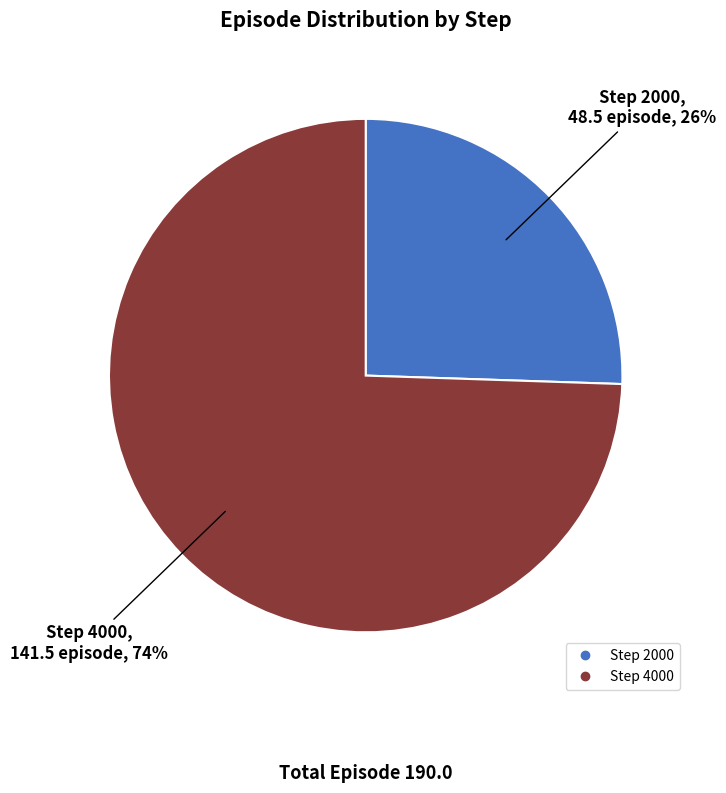

To the nearest percent, what is the average slice percentage?

50%